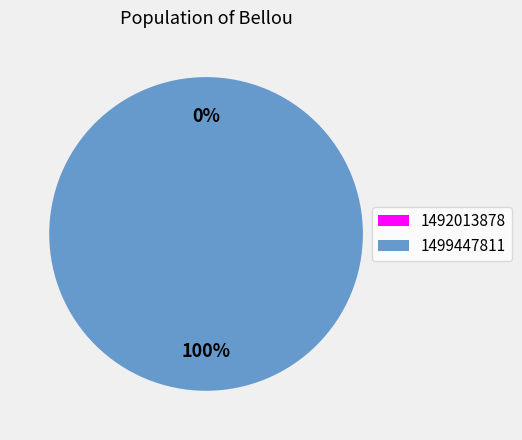

To the nearest percent, what portion does 1499447811 represent?

100%